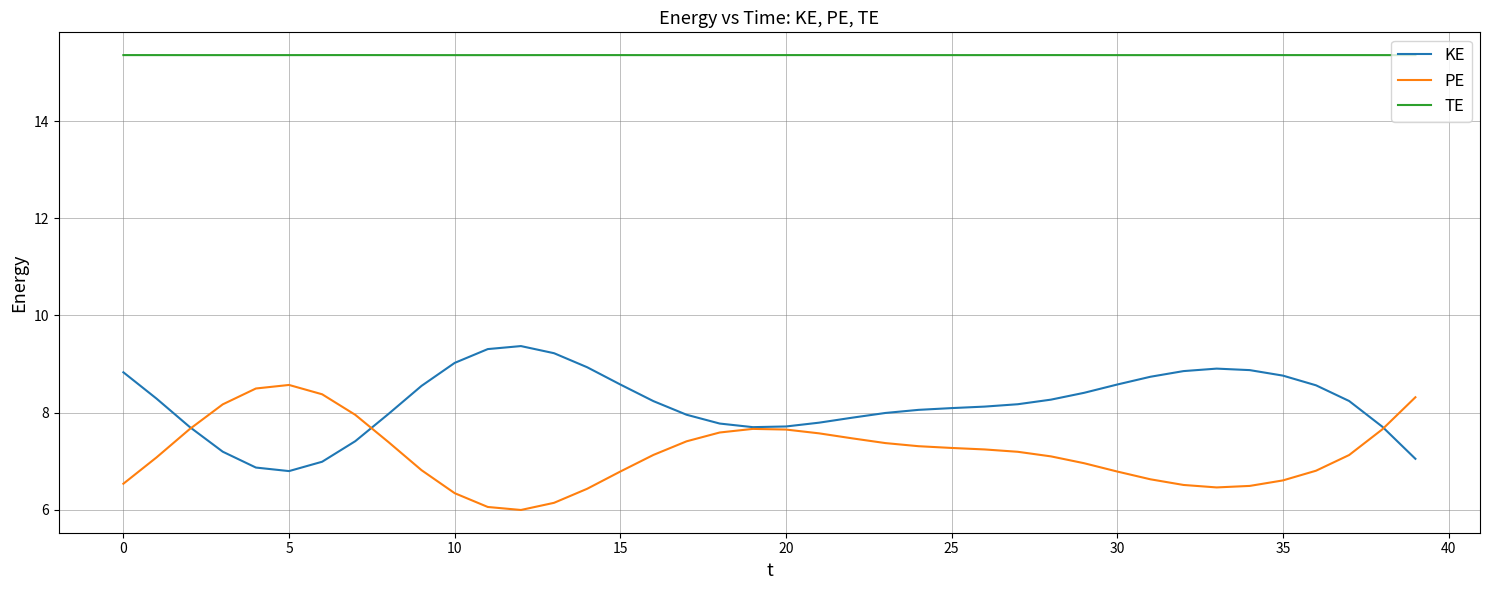

Rank the series by their maximum value, from highest to lowest.

TE, KE, PE